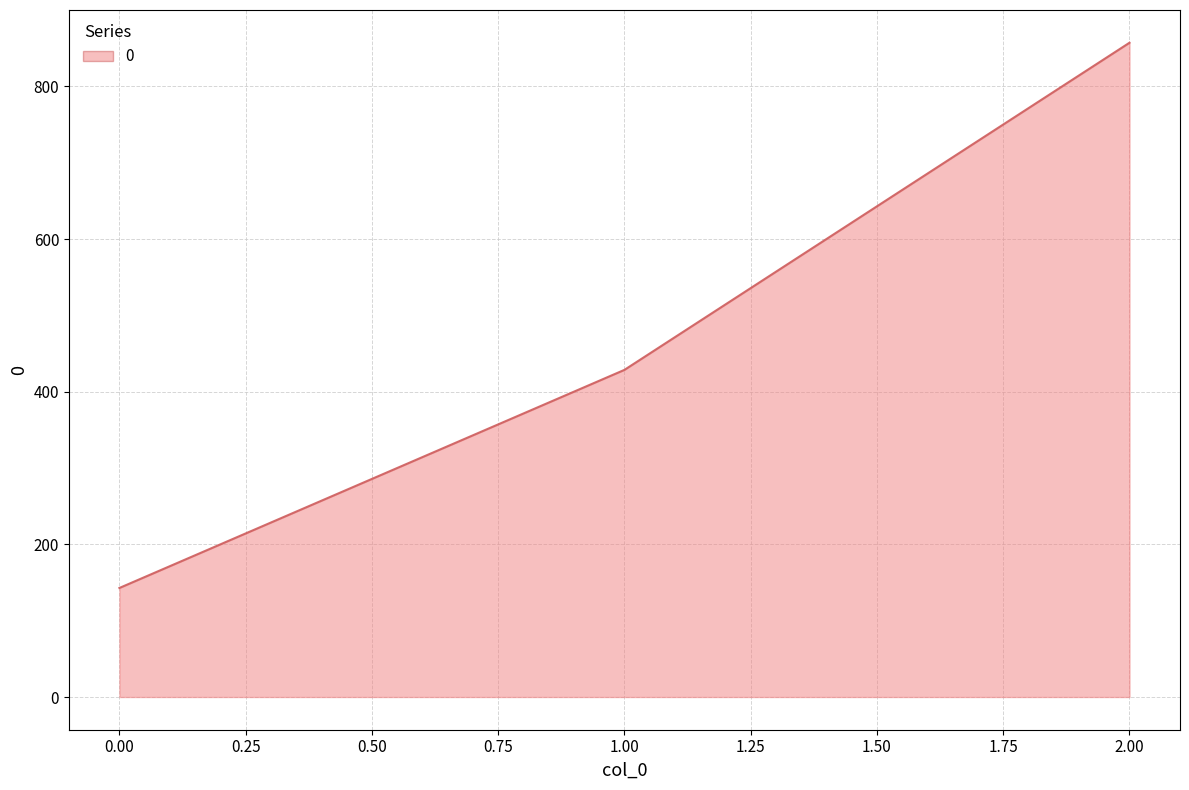

Reading left to right, transcribe all the data shown in this chart.

142.9	428.6	857.1